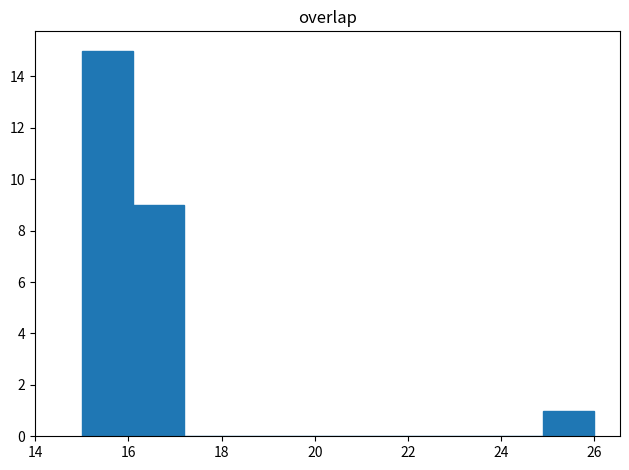

Over which range of the x-axis is the bar tallest?

15.0 to 16.1